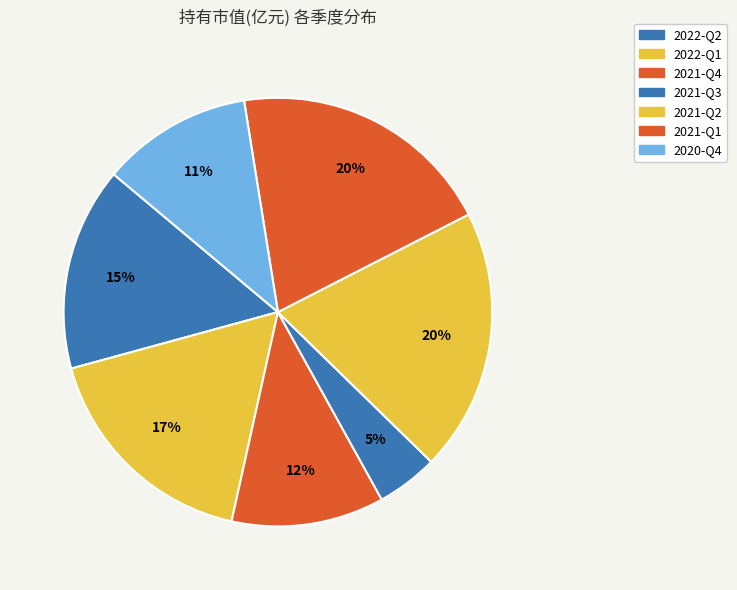

To the nearest percent, what portion does 2022-Q1 represent?

17%